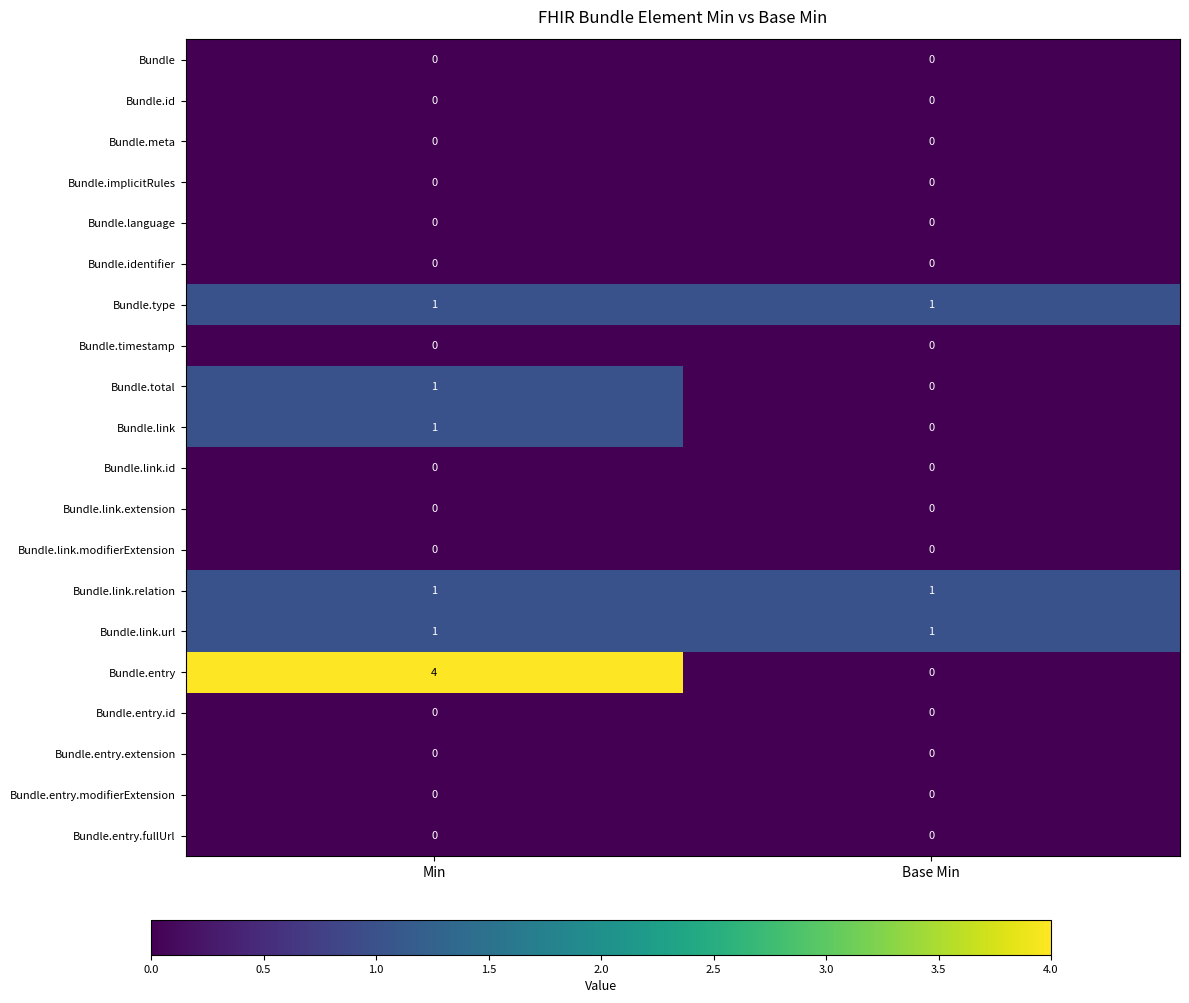

Which series has the widest spread of values?

Bundle.entry